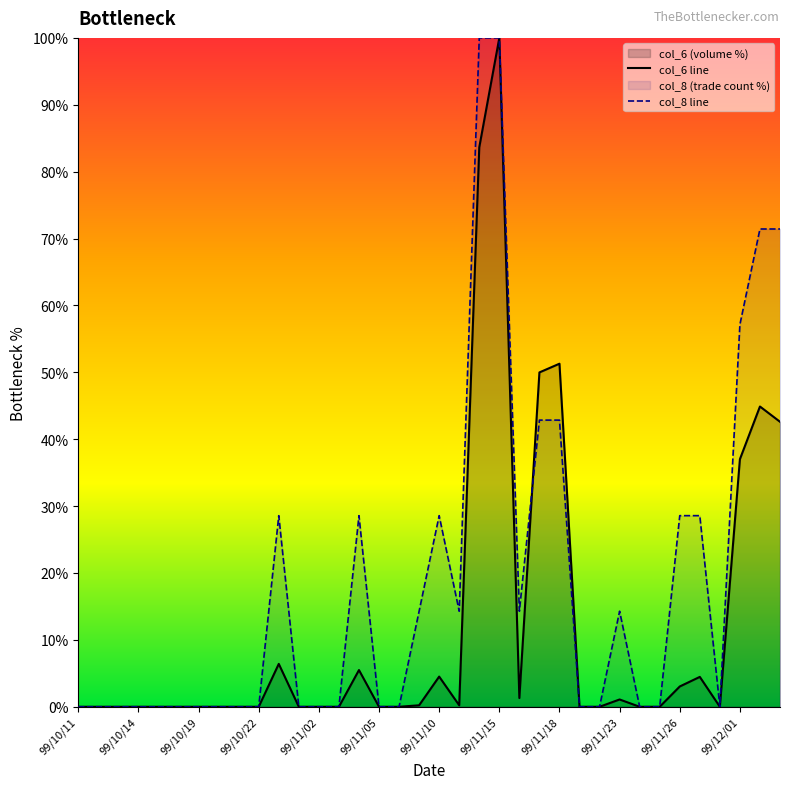

Does the chart display data point markers on the line(s)?

No